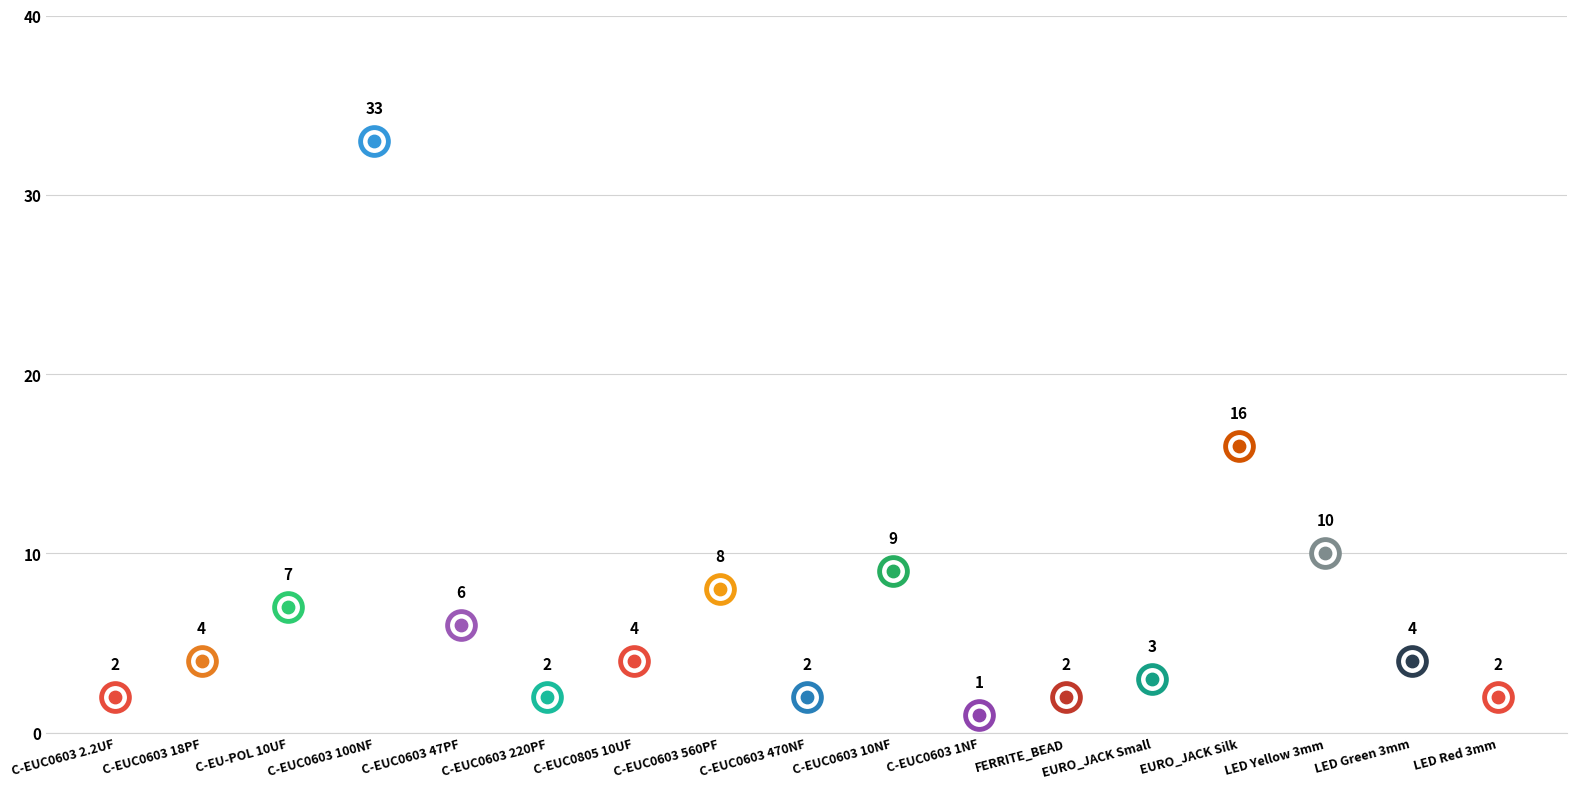

Approximately how many times larger is the value at LED Red 3mm compared to LED Yellow 3mm?

0.2